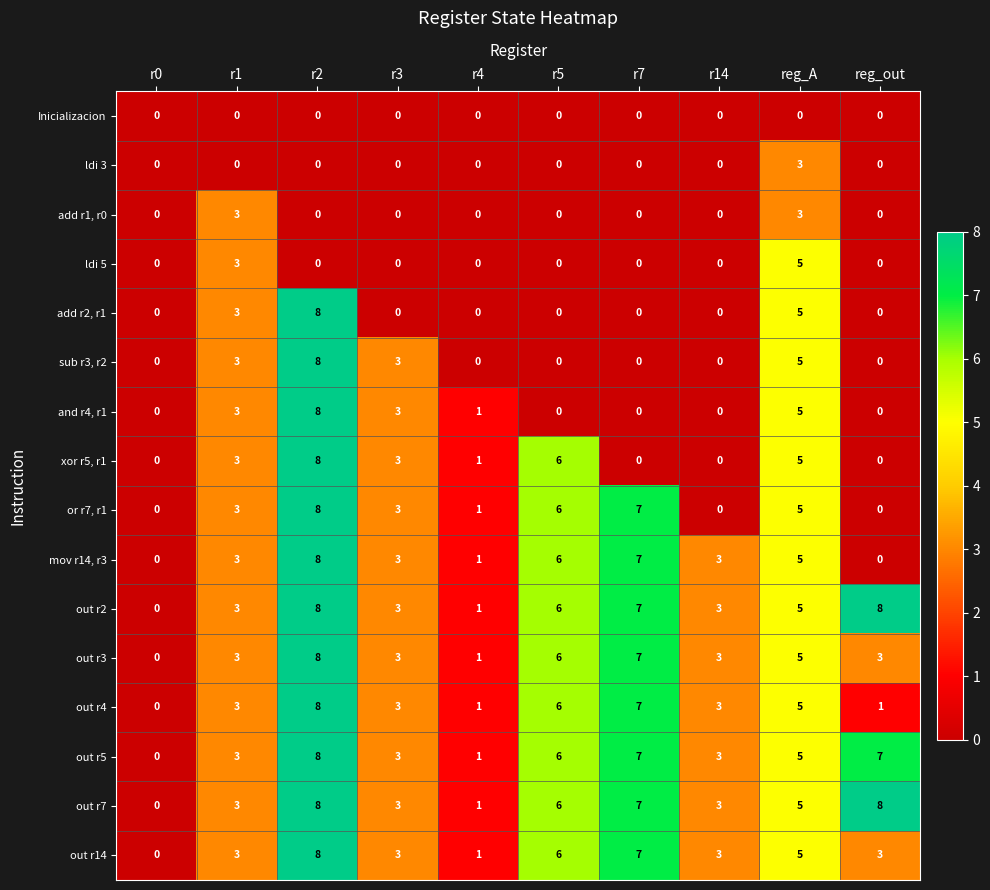

At which category is the sum across all series the highest?

r2